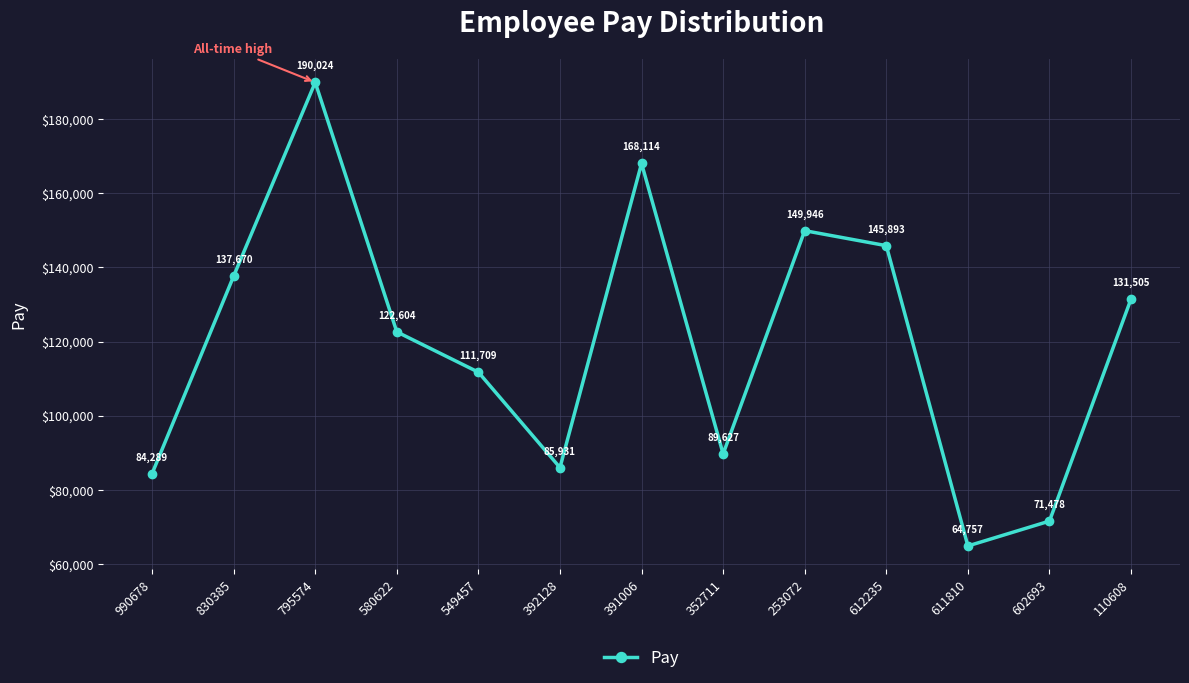

The chart shows a value of 58924 at 549457. True or false?

False